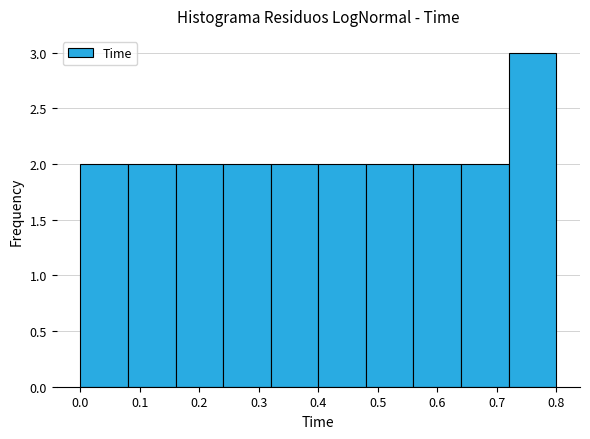

Reading left to right, transcribe this chart: for each bar, give the range it covers on the x-axis and its height. The values are not printed on the chart, so give them approximately, as read against the axis.

0.00 to 0.08: 2
0.08 to 0.16: 2
0.16 to 0.24: 2
0.24 to 0.32: 2
0.32 to 0.40: 2
0.40 to 0.48: 2
0.48 to 0.56: 2
0.56 to 0.64: 2
0.64 to 0.72: 2
0.72 to 0.80: 3